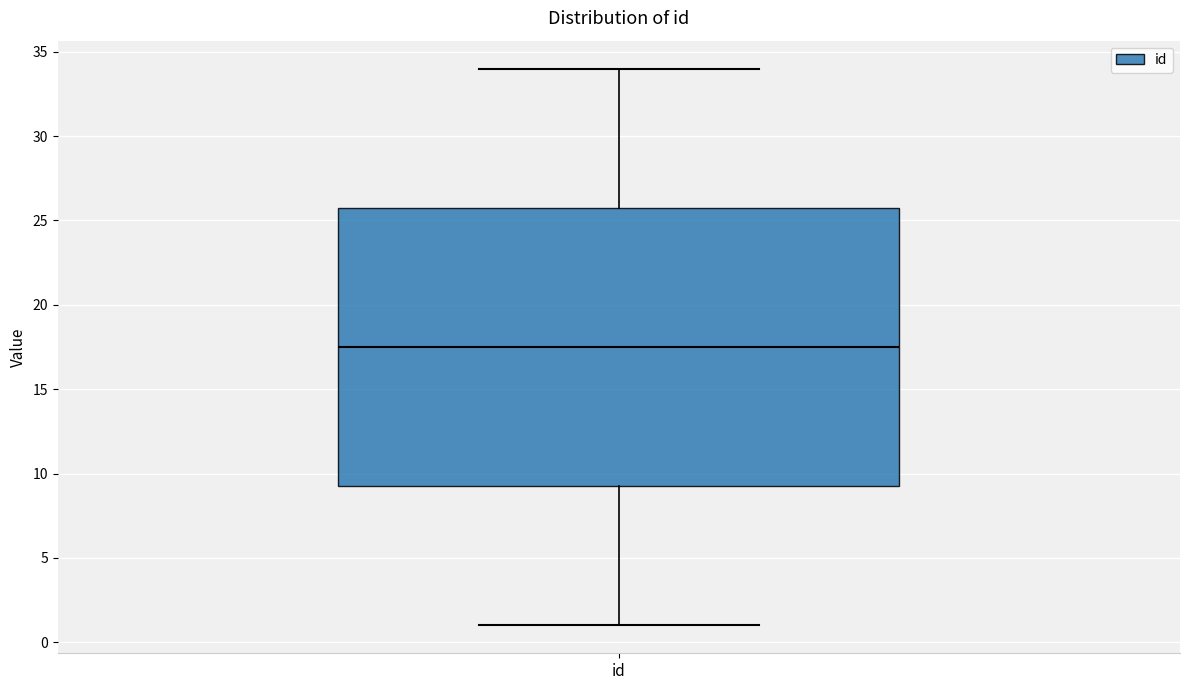

Transcribe this box plot: give where the median line is, the range the box spans, and where the two whiskers end, as read against the y-axis. The values are not printed on the chart, so give them approximately, as read against the axis.

median 17.5, box 9.5 to 26.0, whiskers 1.0 to 34.0